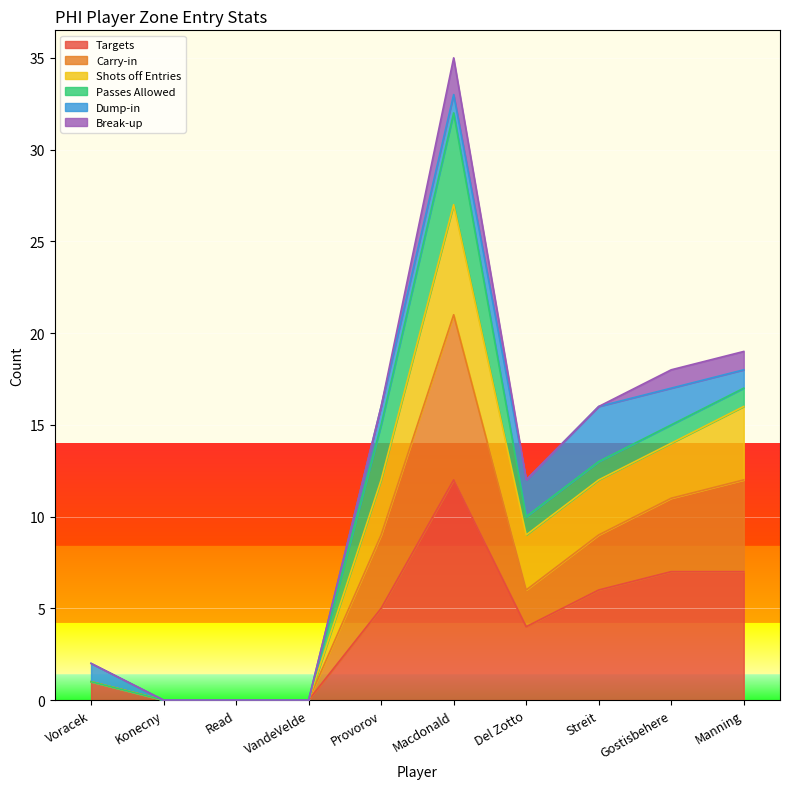

List the labels in order of Targets value, smallest first.

Konecny, Read, VandeVelde, Voracek, Del Zotto, Provorov, Streit, Gostisbehere, Manning, Macdonald